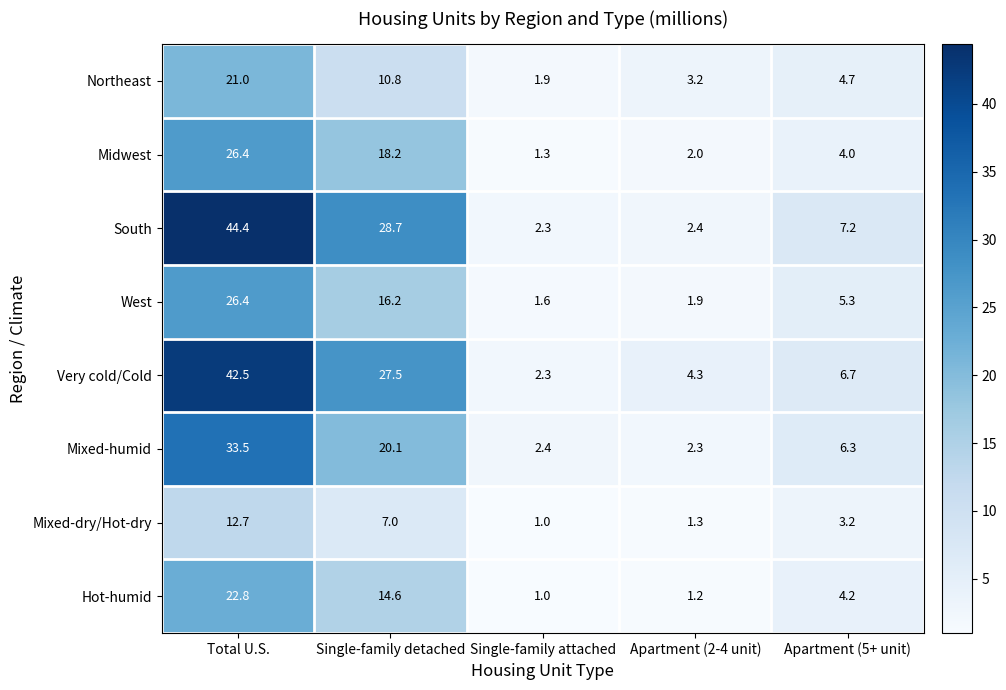

At which category is the sum across all series the highest?

Total U.S.